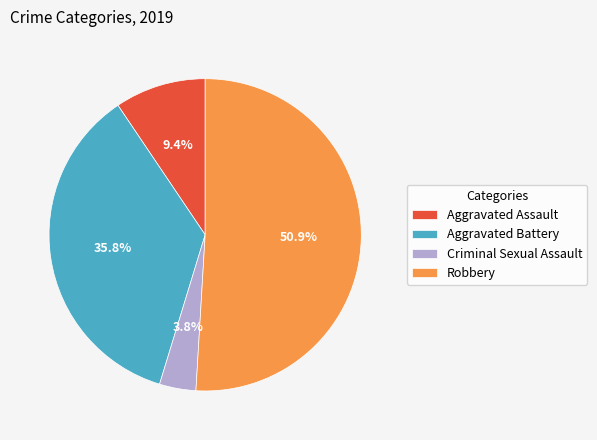

What percentage is the Criminal Sexual Assault slice, to the nearest percent?

4%